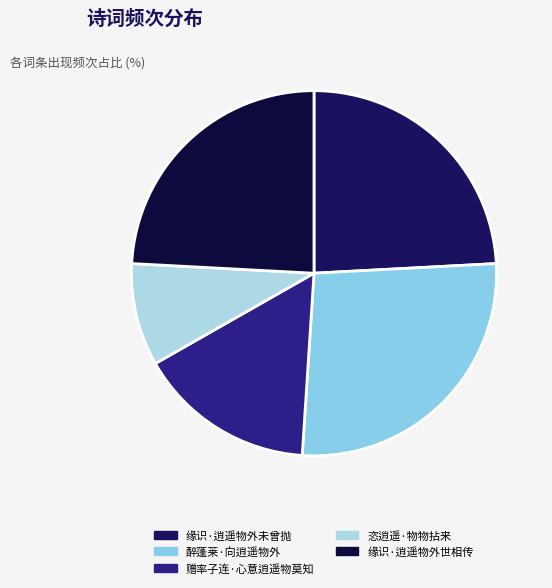

How many slices are in this pie chart?

5